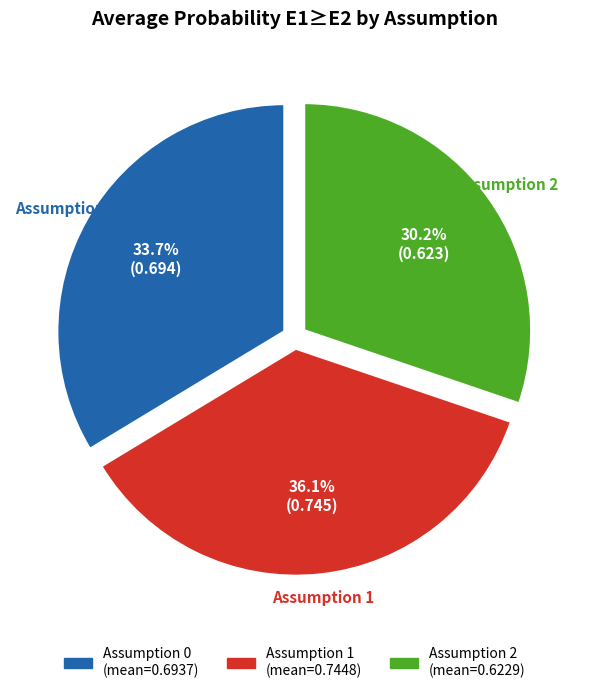

Combined, what portion of the pie is Assumption 1 and Assumption 2?

66.4%